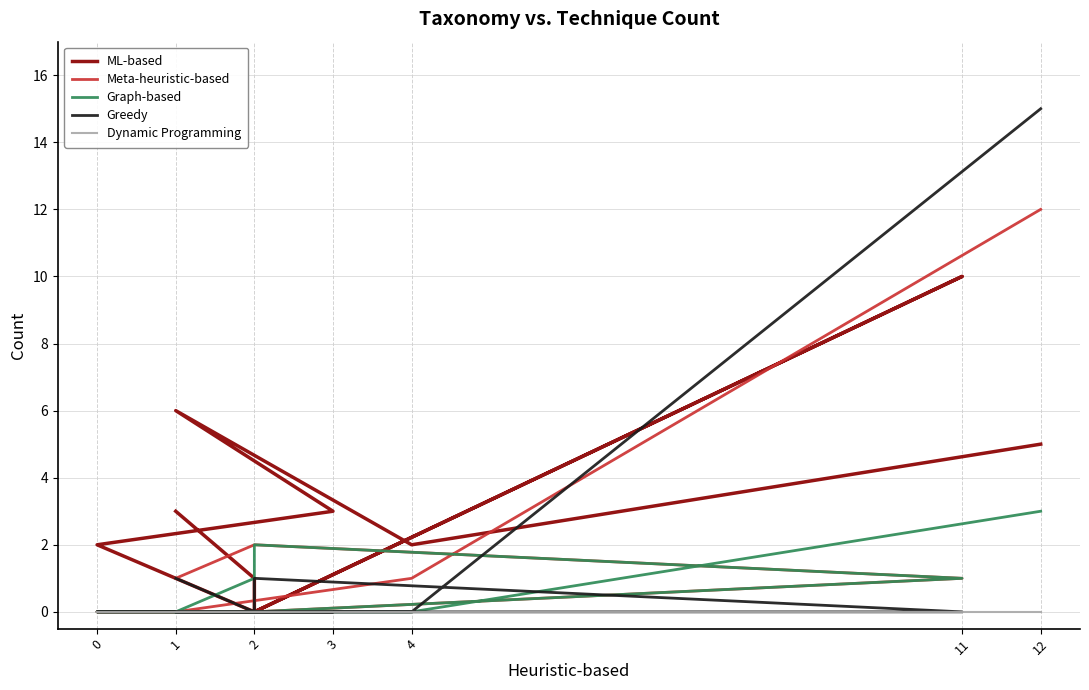

Reading left to right, extract all data points from this chart.

ML-based: 5	2	6	3	2	0	10	0	1	3
Meta-heuristic-based: 12	1	0	0	0	0	1	2	2	1
Graph-based: 3	0	0	0	0	0	1	2	1	0
Greedy: 15	0	0	0	0	0	0	1	0	1
Dynamic Programming: 0	0	0	0	0	0	0	0	0	0